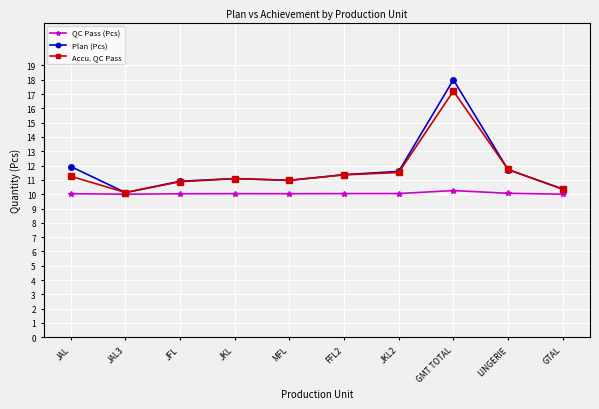

What is the smallest value displayed?

10.0